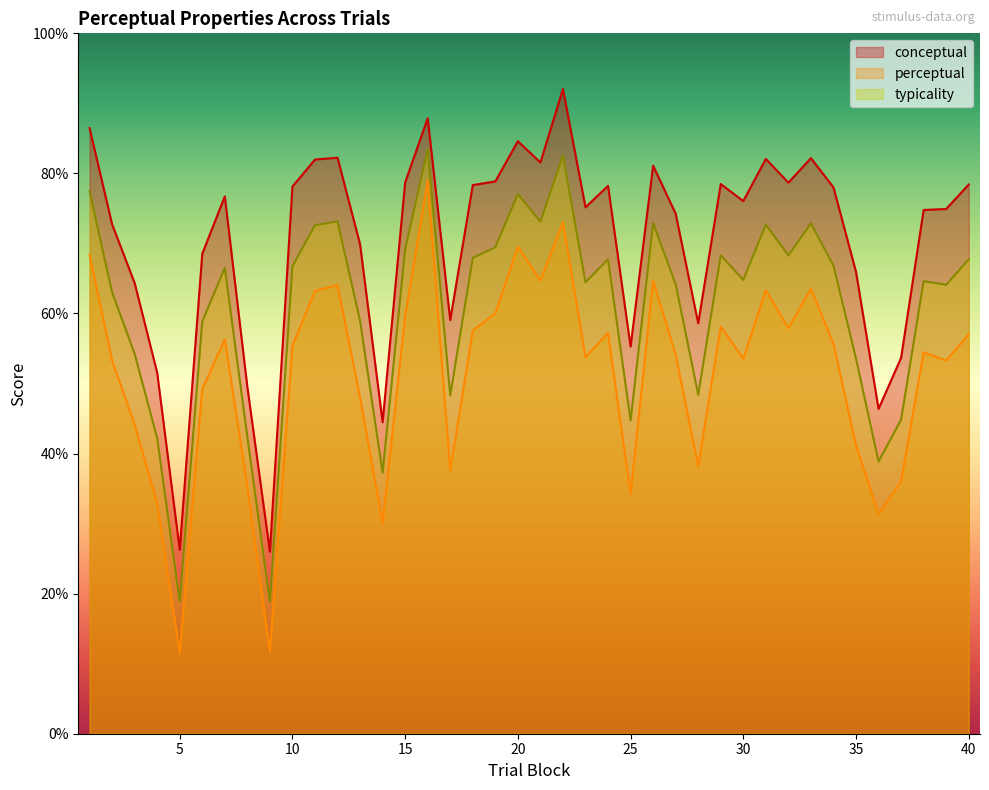

What is the sum of the typicality values at 14 and 18?

105.2